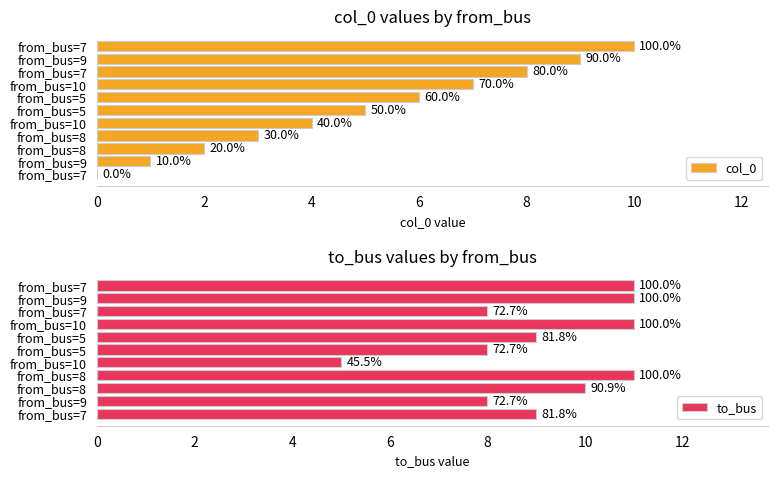

Which has a higher value, from_bus=7 or from_bus=7?

from_bus=7